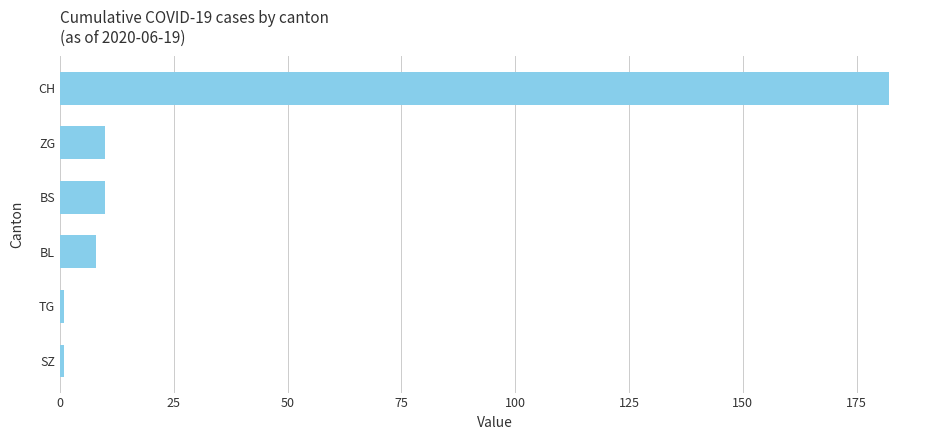

Is it true that the value at CH is 182?

True